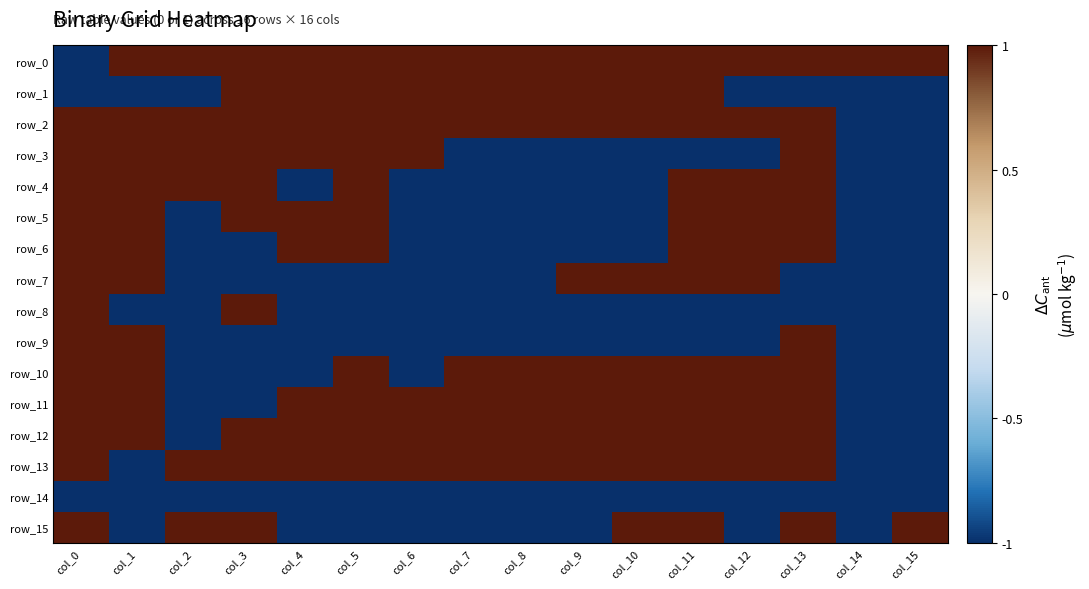

The row_11 series shows 1 at col_1. True or false?

True